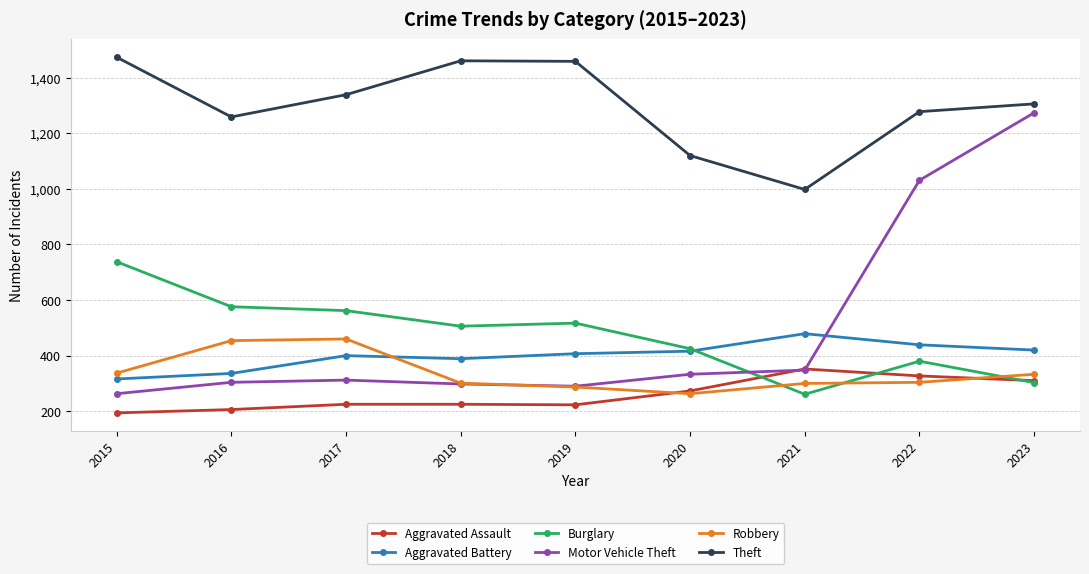

True or false: Robbery has more than 2 interior local peaks.

False